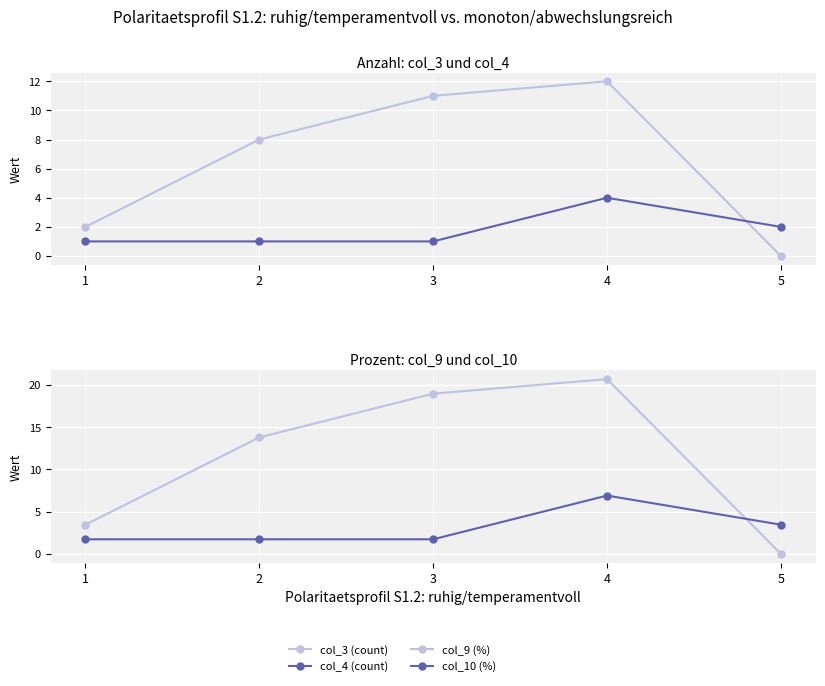

What is the sum of all col_4 (count) values?

9.0